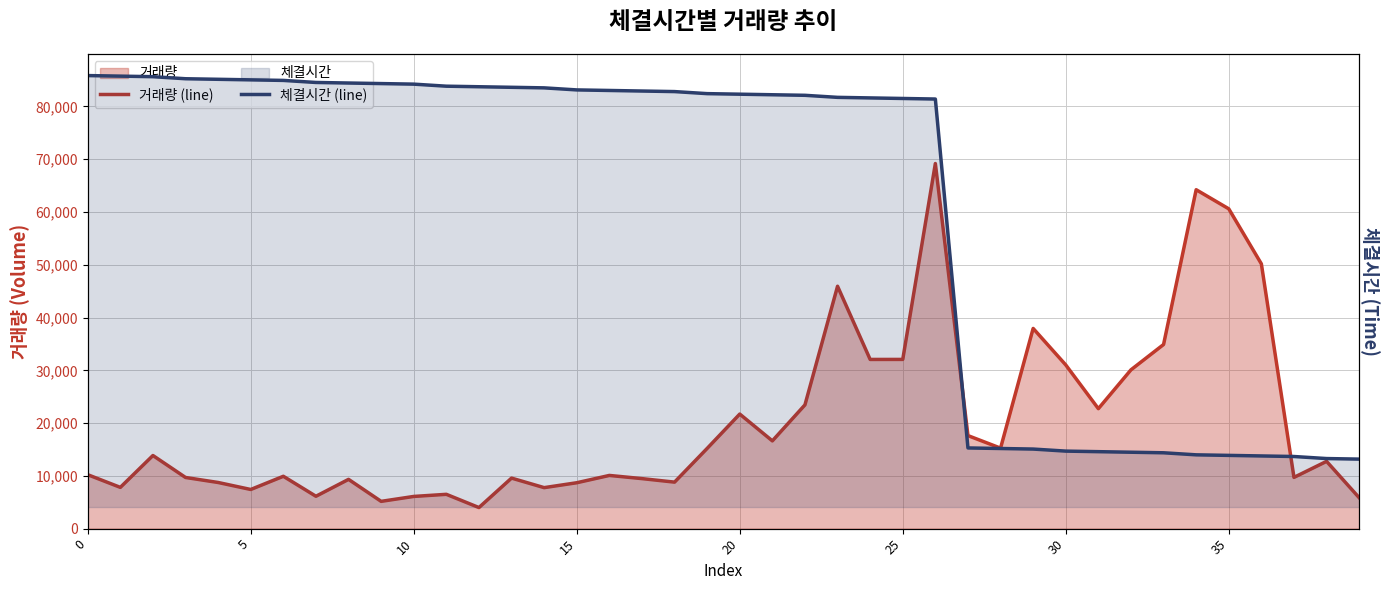

True or false: 거래량 (line) has a value of 37941.0 at 29.

True